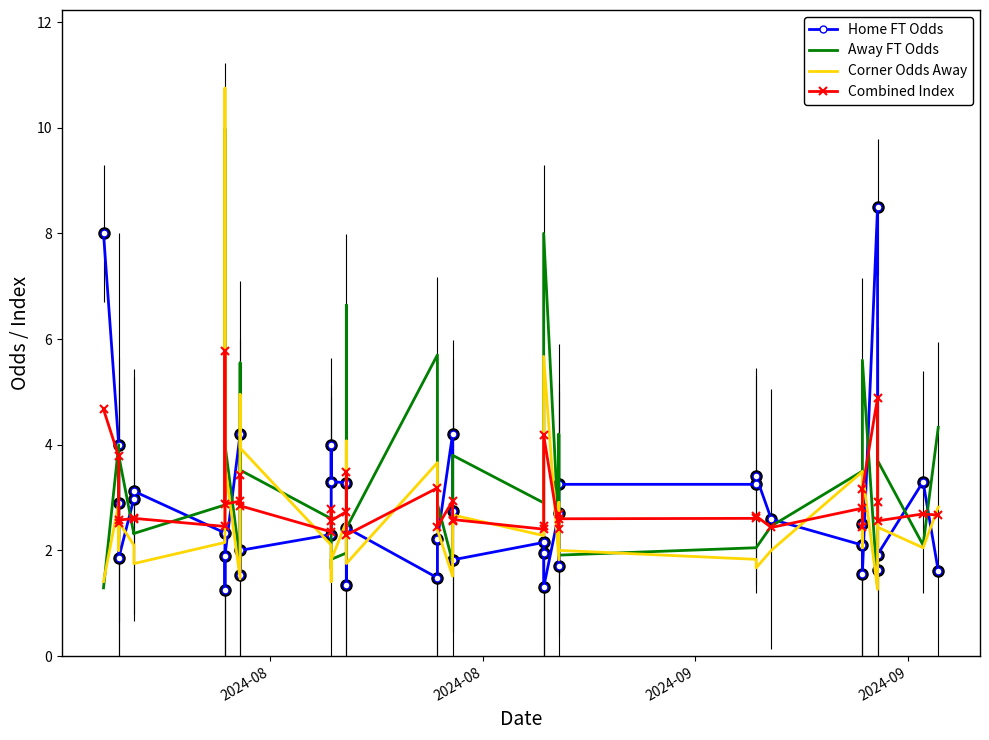

Where is the first local maximum for Away FT Odds?

2024-08